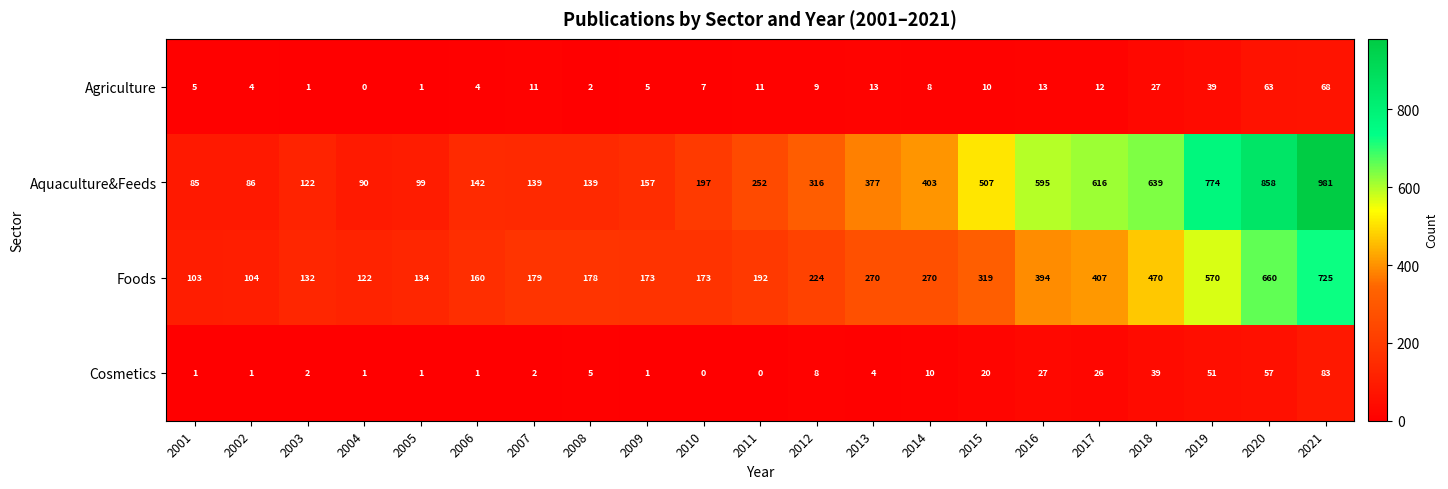

Where is Aquaculture&Feeds nearest to the value 533?

2015